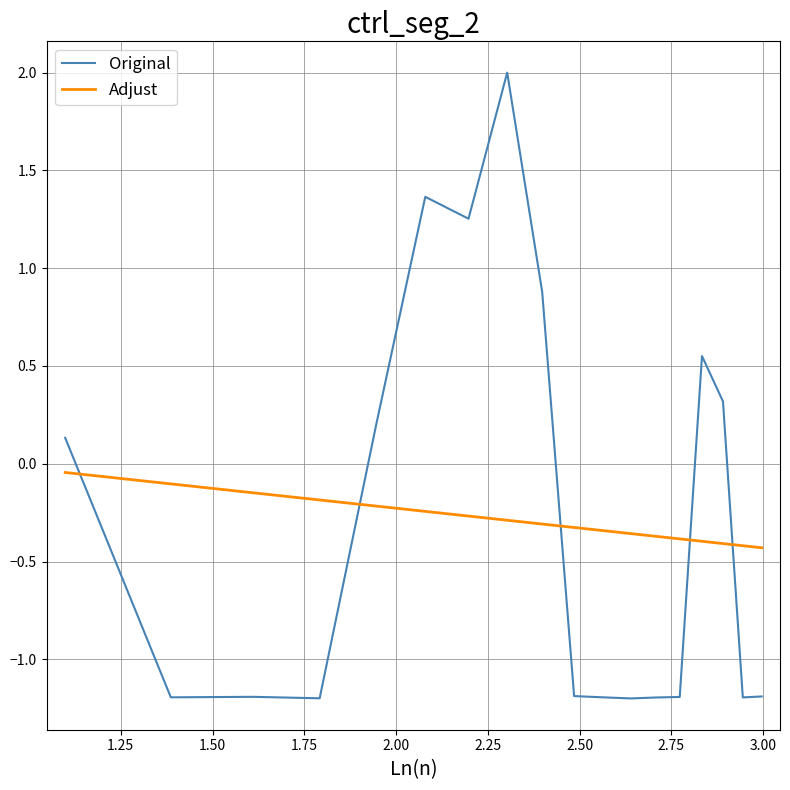

What is the maximum value shown in the chart?

2.0